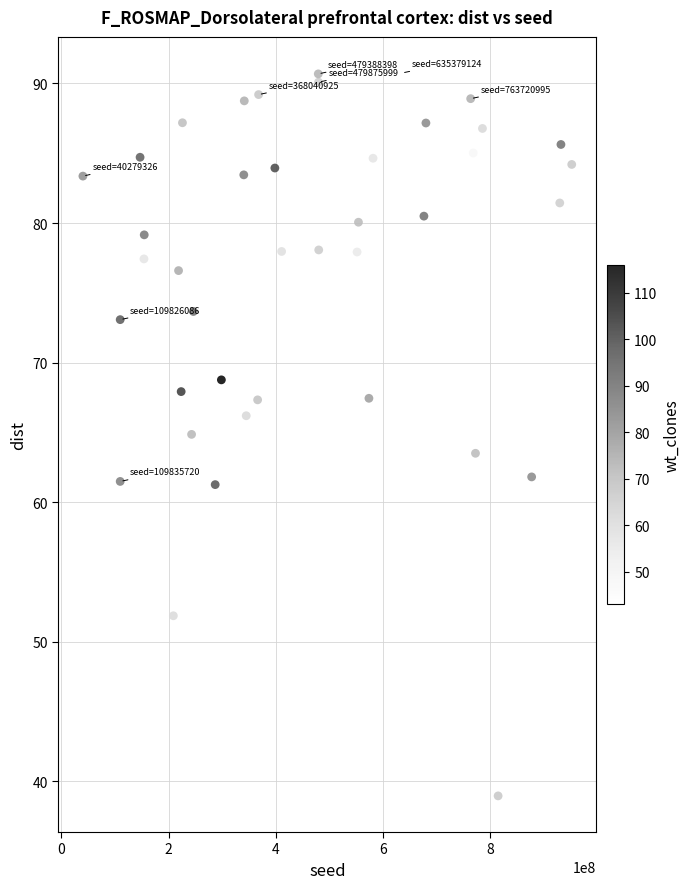

What is the range of X values (max minus min)?

911984084.0